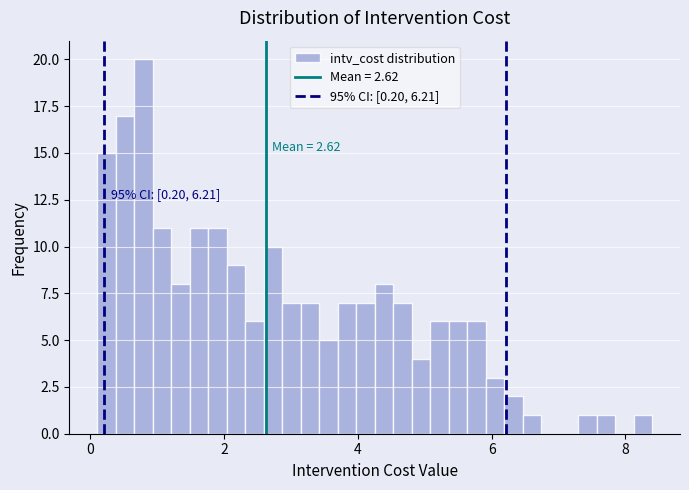

Read against the x-axis, roughly where is the centre of the tallest bar?

0.8